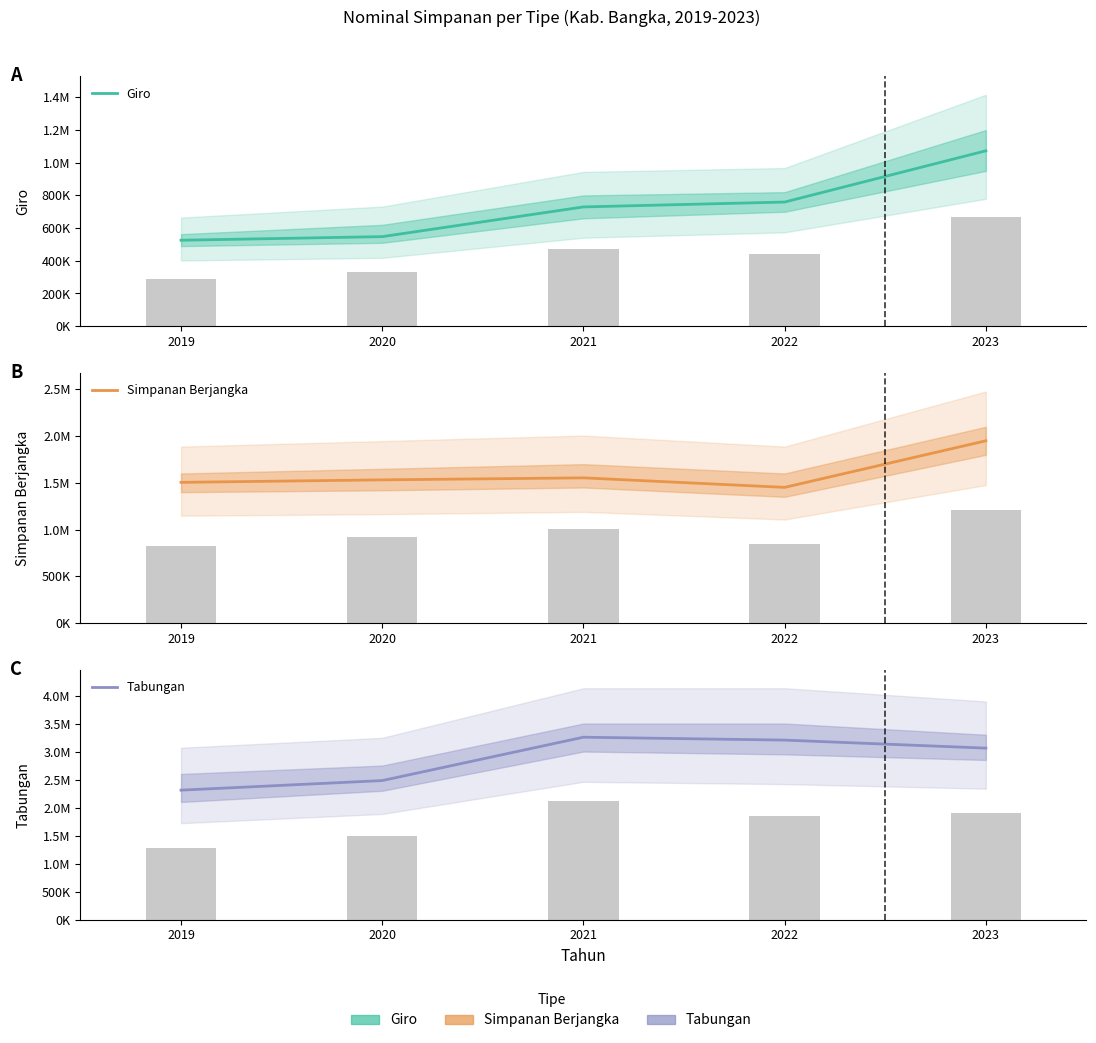

Reading left to right, what are all the values shown in this chart?

Giro: 525788.2	547924.5	729647.3	759513.6	1073044.7
Simpanan Berjangka: 1505096.8	1531709.8	1553270.1	1451343.3	1950222.7
Tabungan: 2310976.7	2482084.7	3256001.7	3204207.2	3061081.9